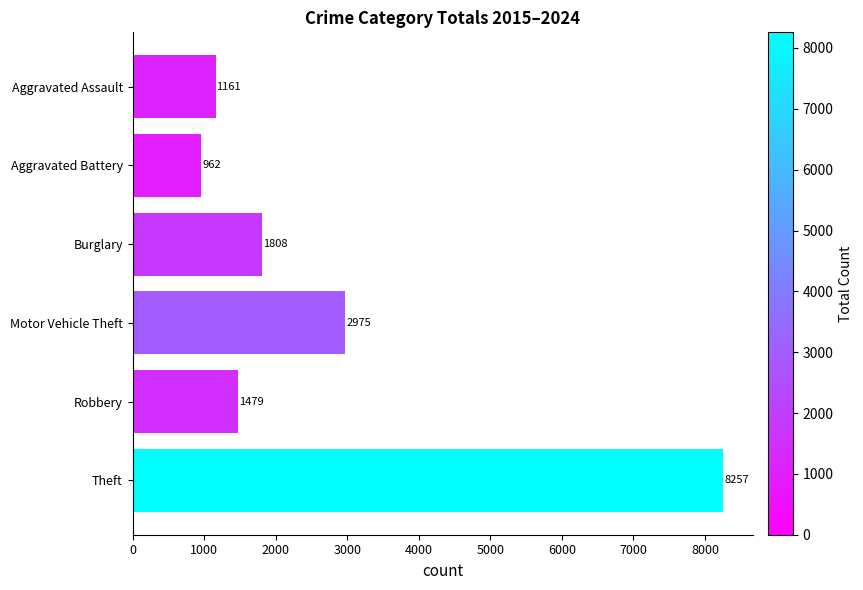

Reading top to bottom, extract all data points from this chart.

Aggravated Assault=1161	Aggravated Battery=962	Burglary=1808	Motor Vehicle Theft=2975	Robbery=1479	Theft=8257